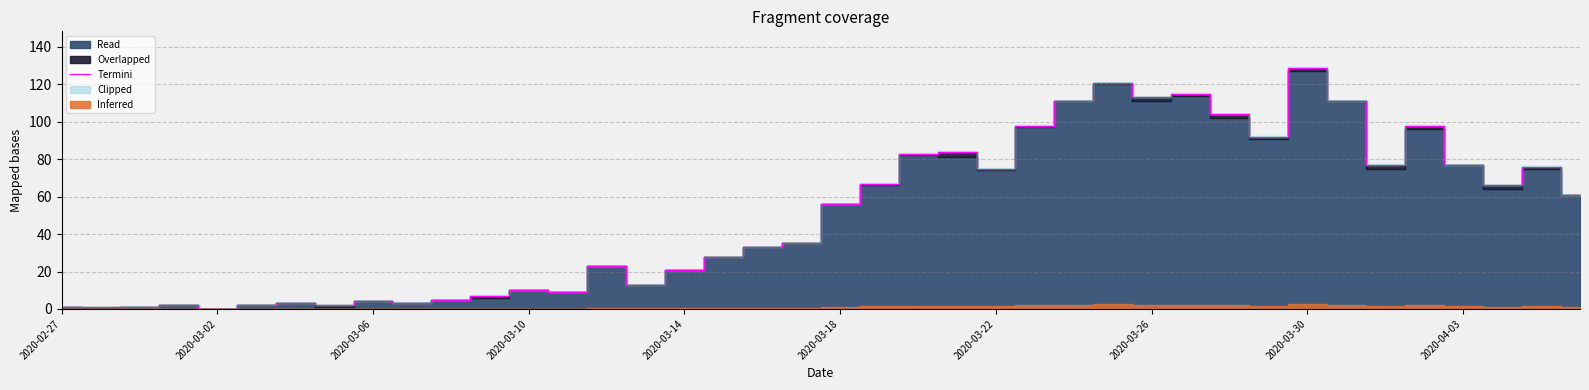

What is the average value?

50